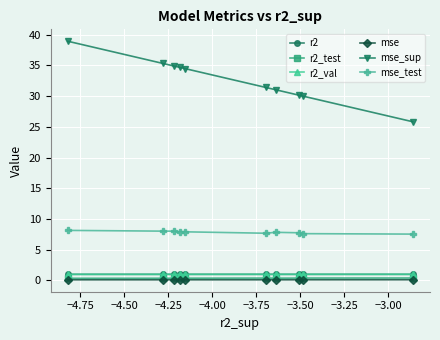

What is the value of the r2_val point at the 6th from the left?

1.0